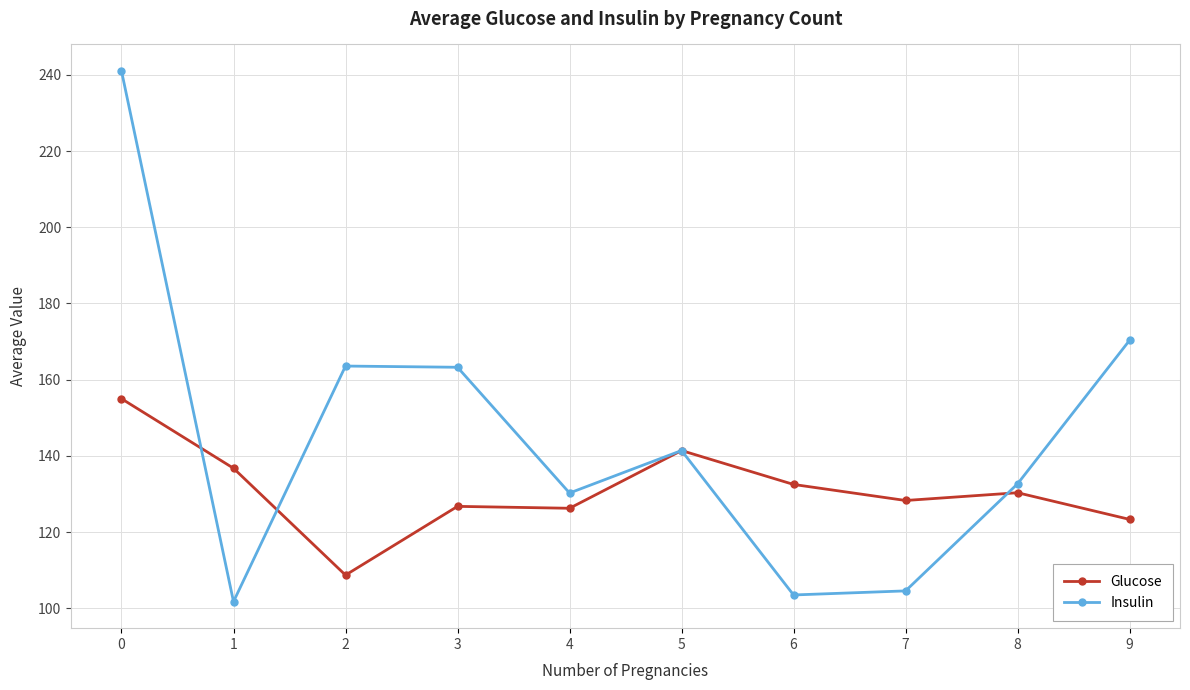

Where is the first local minimum for Glucose?

2